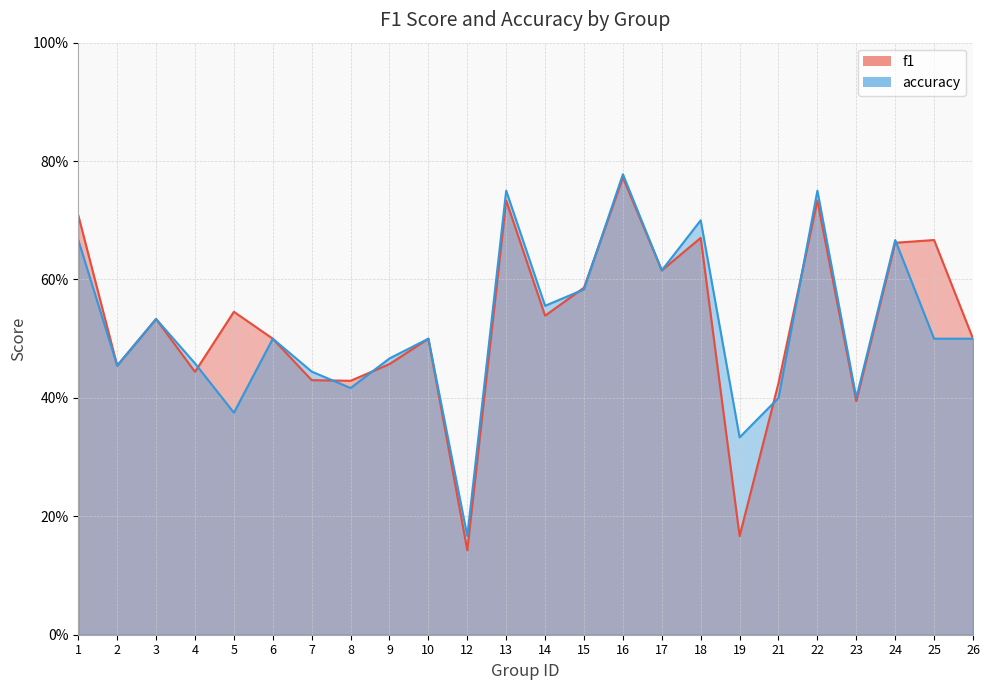

Reading left to right, transcribe all the data shown in this chart.

f1: 0.7	0.5	0.5	0.4	0.5	0.5	0.4	0.4	0.5	0.5	0.1	0.7	0.5	0.6	0.8	0.6	0.7	0.2	0.4	0.7	0.4	0.7	0.7	0.5
accuracy: 0.7	0.5	0.5	0.5	0.4	0.5	0.4	0.4	0.5	0.5	0.2	0.8	0.6	0.6	0.8	0.6	0.7	0.3	0.4	0.8	0.4	0.7	0.5	0.5